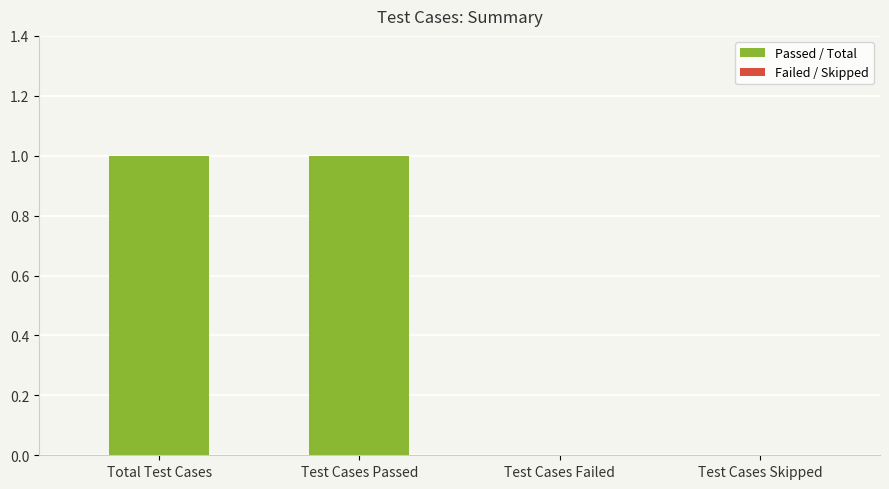

Reading left to right, transcribe all the data shown in this chart.

Total Test Cases=1	Test Cases Passed=1	Test Cases Failed=0	Test Cases Skipped=0